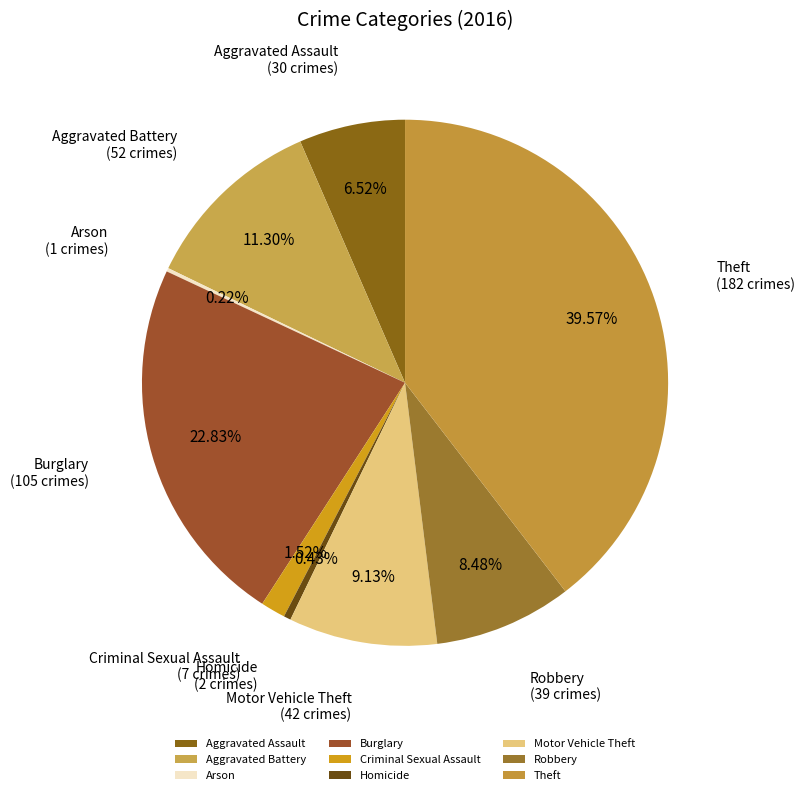

How much of the chart is everything except Aggravated Assault?

93.5%